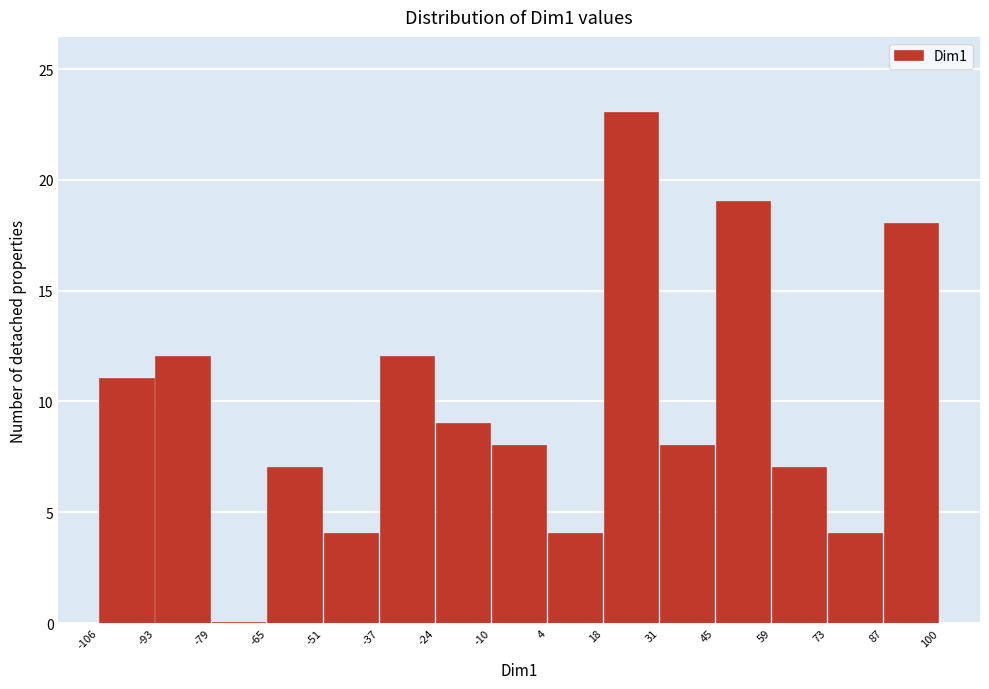

How tall is the bar that spans 18 to 31 on the x-axis? The values are not printed on the chart, so give them approximately, as read against the axis.

23